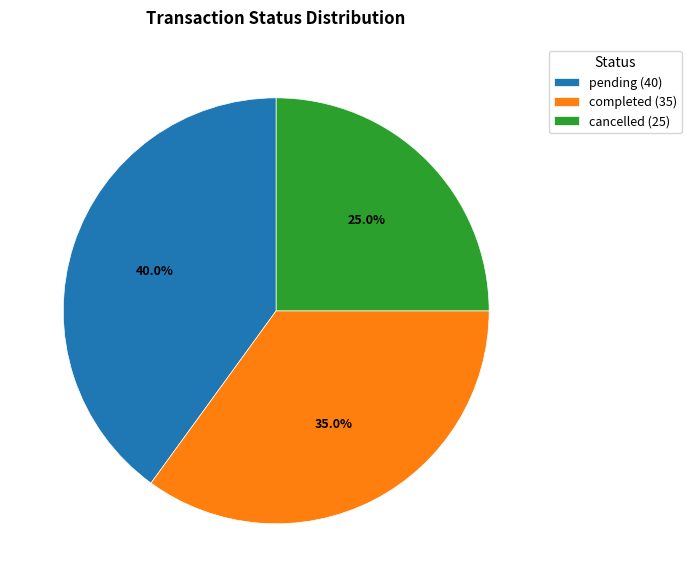

Is it true that completed is 35% of the pie?

True